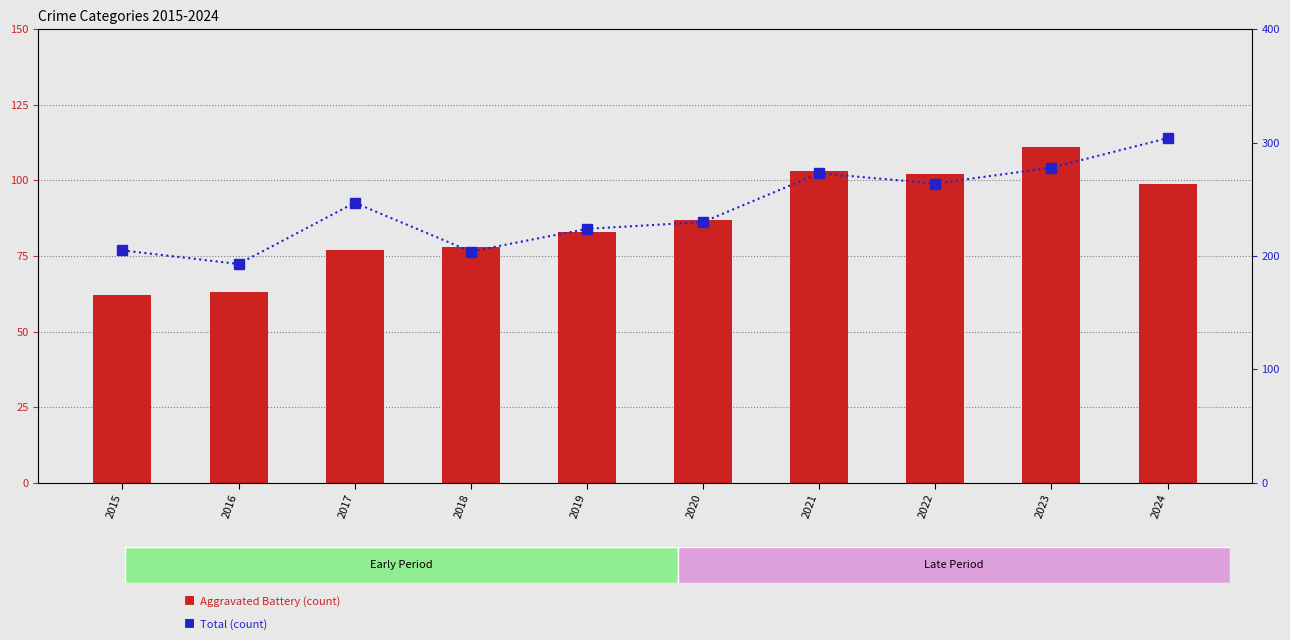

Is it true that Total equals 116 at 2017?

False